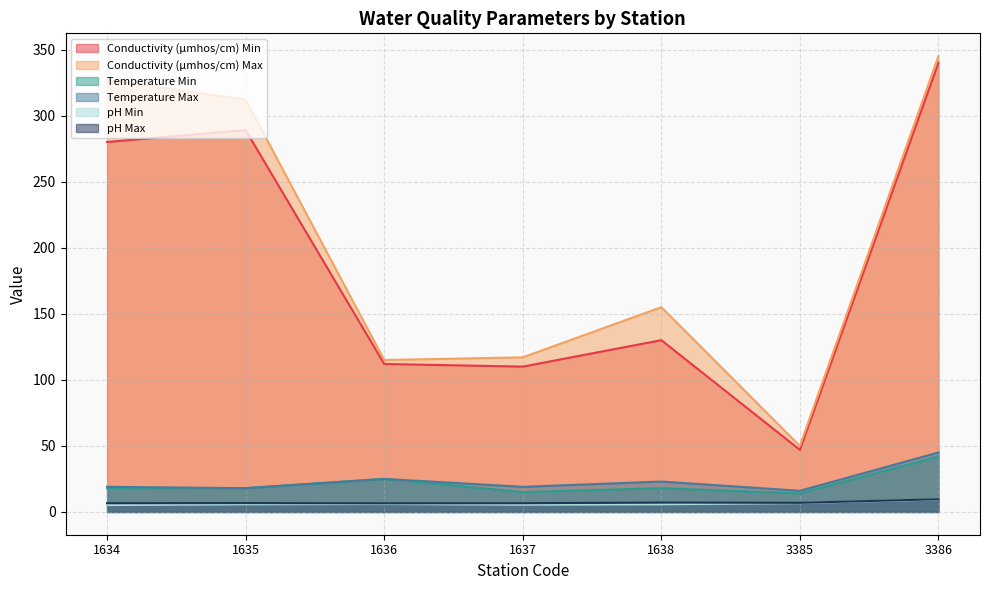

Which has a higher value, 1637 or 1635?

1635